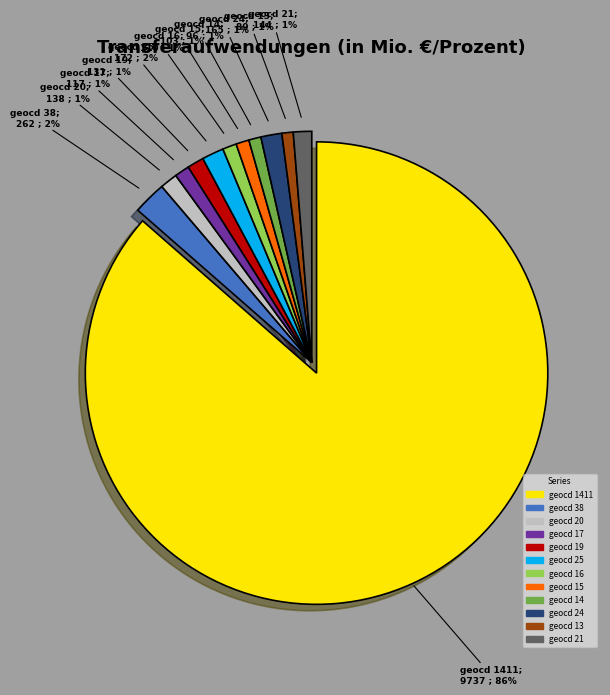

To the nearest percent, what is the average slice percentage?

8%